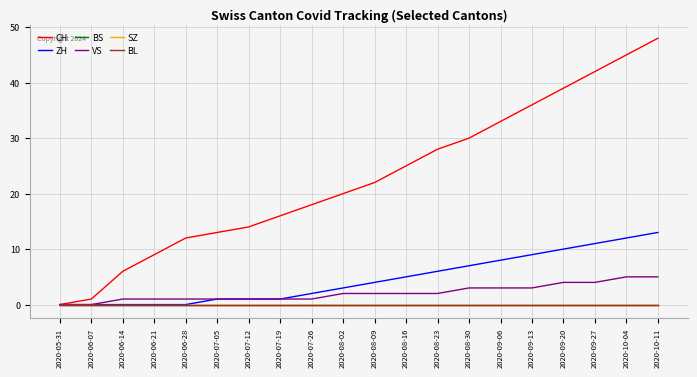

True or false: SZ and VS cross at least once.

False